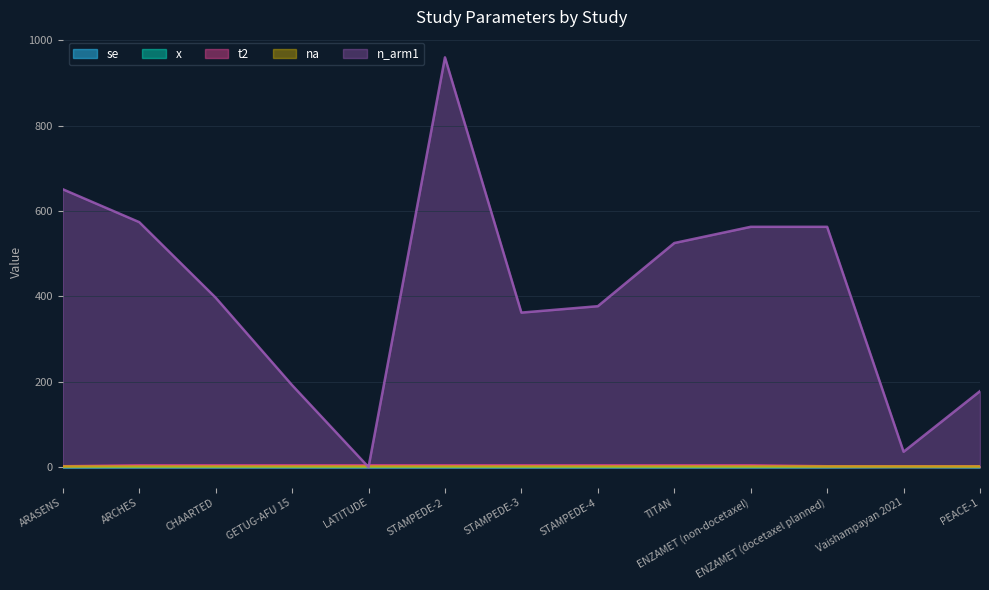

Reading left to right, extract all data points from this chart.

se: 0.1	0.1	0.1	0.1	0.1	0.1	0.1	0.1	0.1	0.1	0.1	0.6	0.1
x: 0.5	0.8	0.9	0.7	0.7	0.7	0.7	0.7	0.7	0.7	0.7	0.7	0.7
t2: 2.0	4.0	4.0	4.0	4.0	4.0	4.0	4.0	4.0	4.0	2.0	2.0	2.0
n_arm1: 651.0	574.0	397.0	192.0	0.0	960.0	362.0	377.0	525.0	563.0	563.0	36.0	178.0